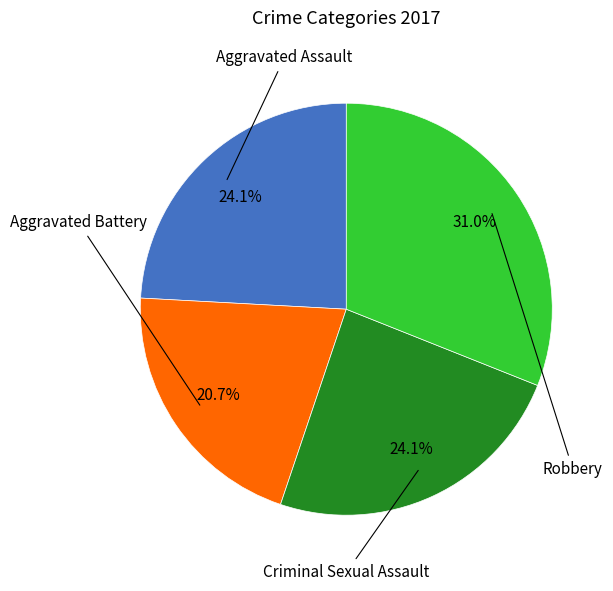

Is there a majority slice in this chart?

No